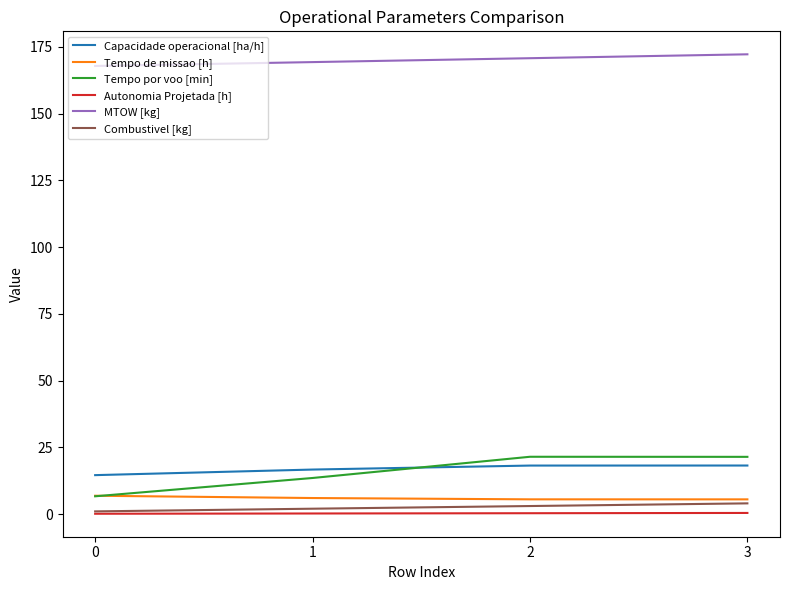

True or false: Autonomia Projetada [h] and Tempo de missao [h] intersect in this chart.

False